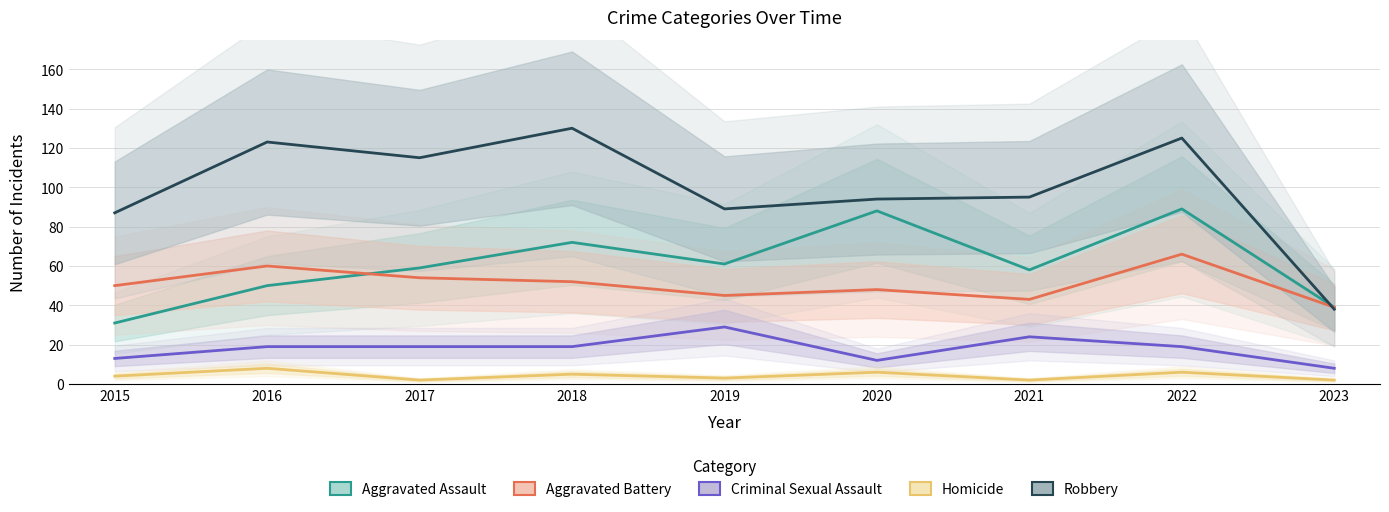

How many lines are shown in the chart?

5